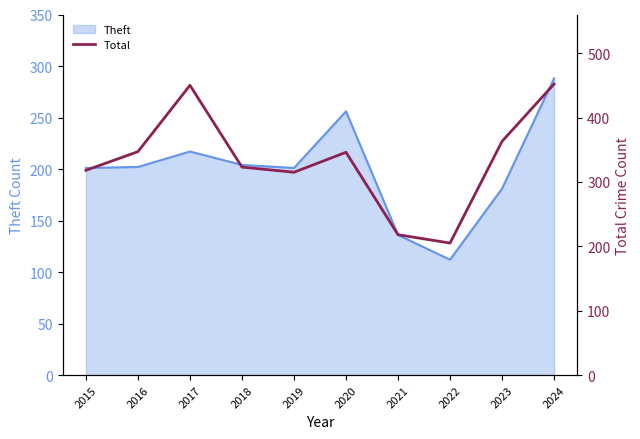

Reading left to right, list all the values displayed in this chart.

2015=318	2016=347	2017=450	2018=323	2019=315	2020=346	2021=218	2022=205	2023=363	2024=452